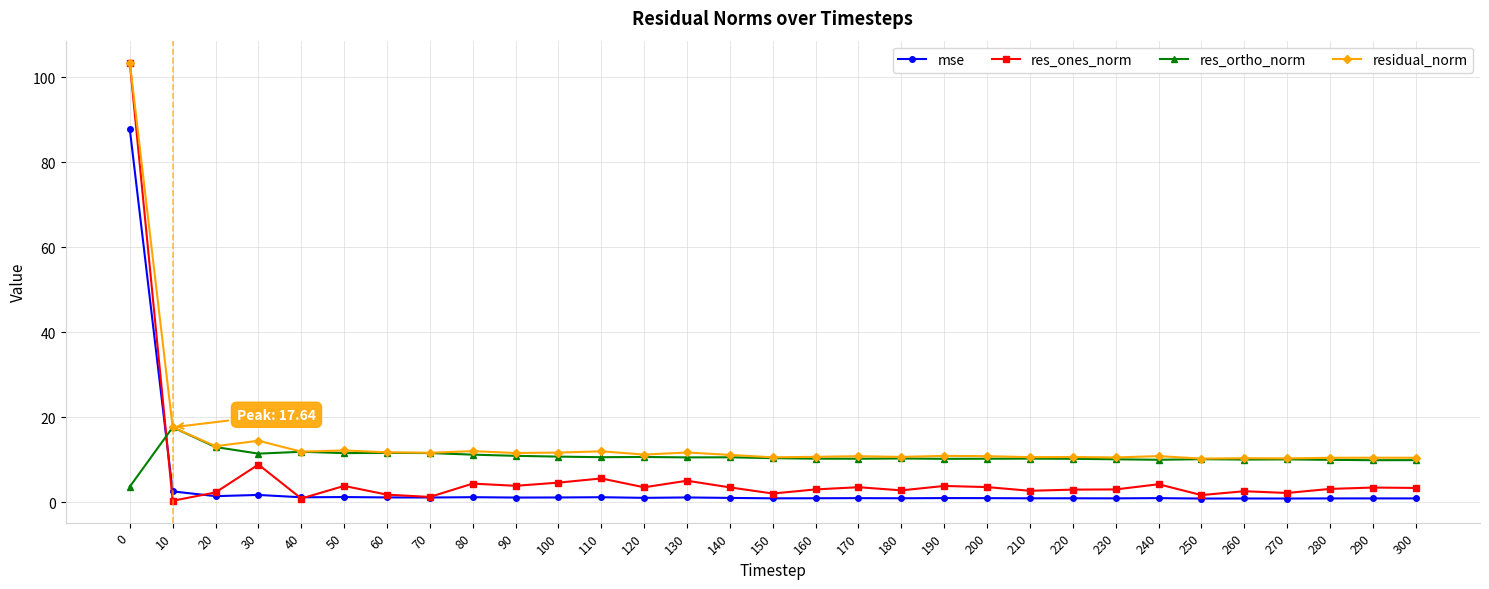

What is the average value of the residual_norm series?

14.4